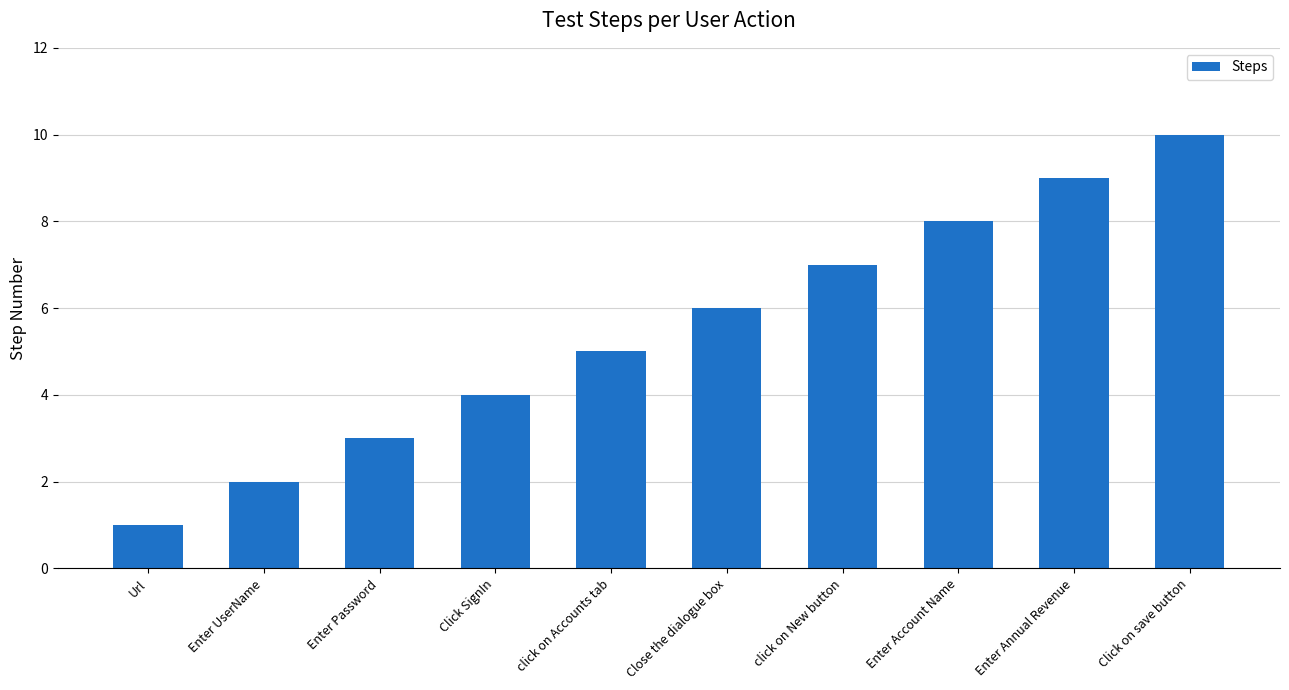

Rank the categories by value from lowest to highest.

Url, Enter UserName, Enter Password, Click SignIn, click on Accounts tab, Close the dialogue box, click on New button, Enter Account Name, Enter Annual Revenue, Click on save button